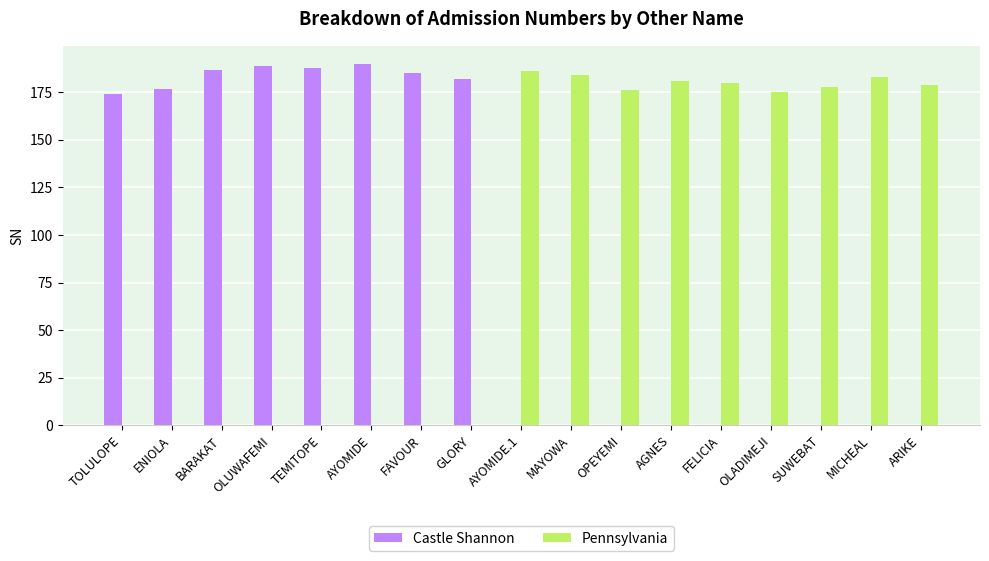

Between MICHEAL and ARIKE, which series saw the biggest shift?

Pennsylvania